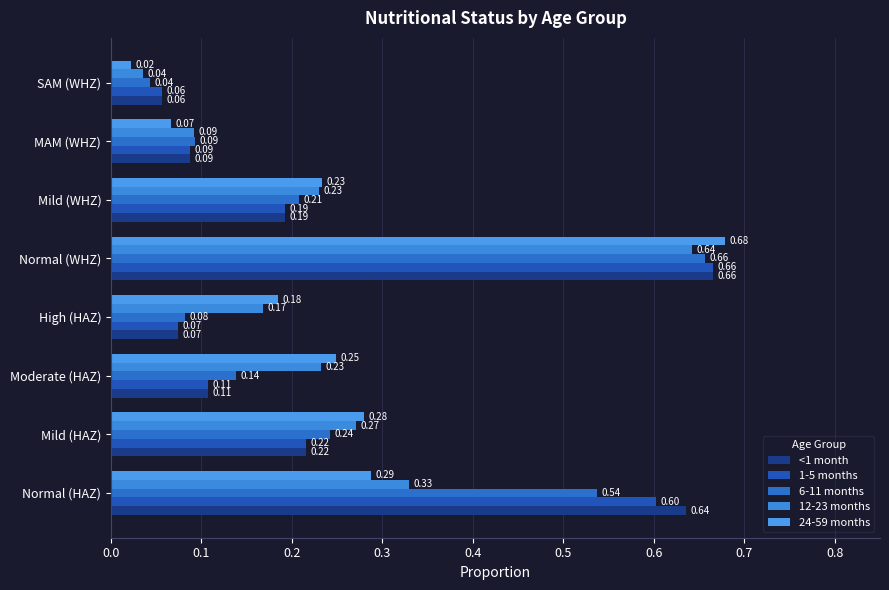

Rank the categories by 6-11 months value from highest to lowest.

Normal (WHZ), Normal (HAZ), Mild (HAZ), Mild (WHZ), Moderate (HAZ), MAM (WHZ), High (HAZ), SAM (WHZ)